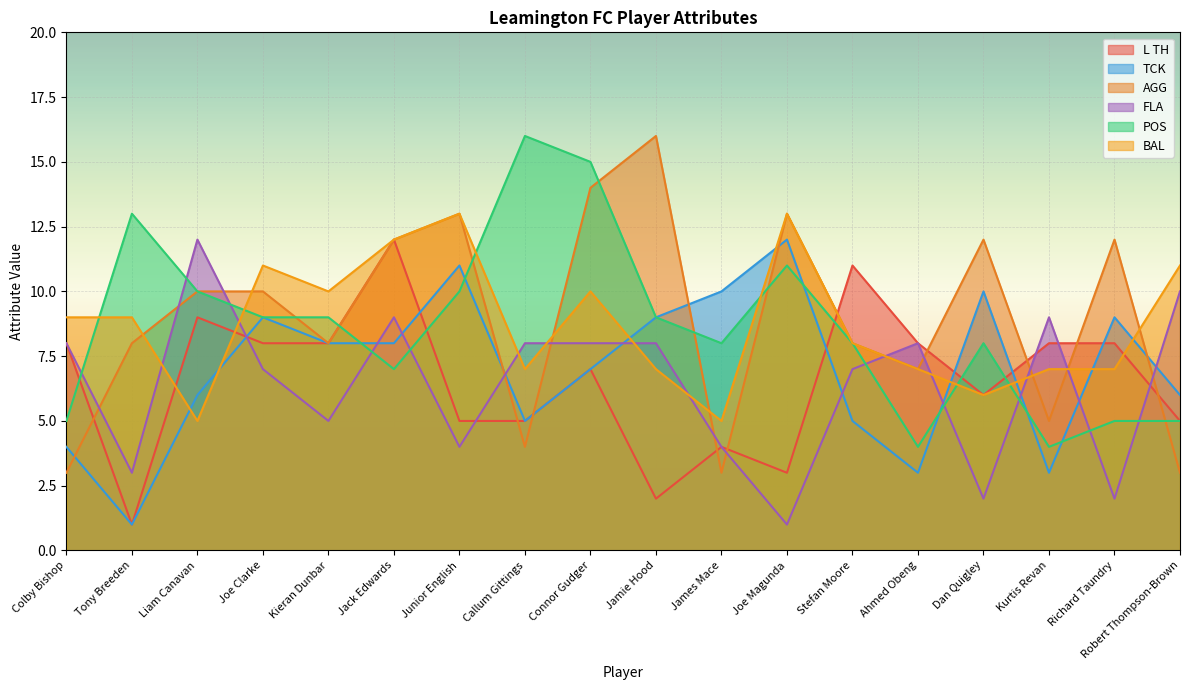

How many intersections are there between TCK and L TH?

6